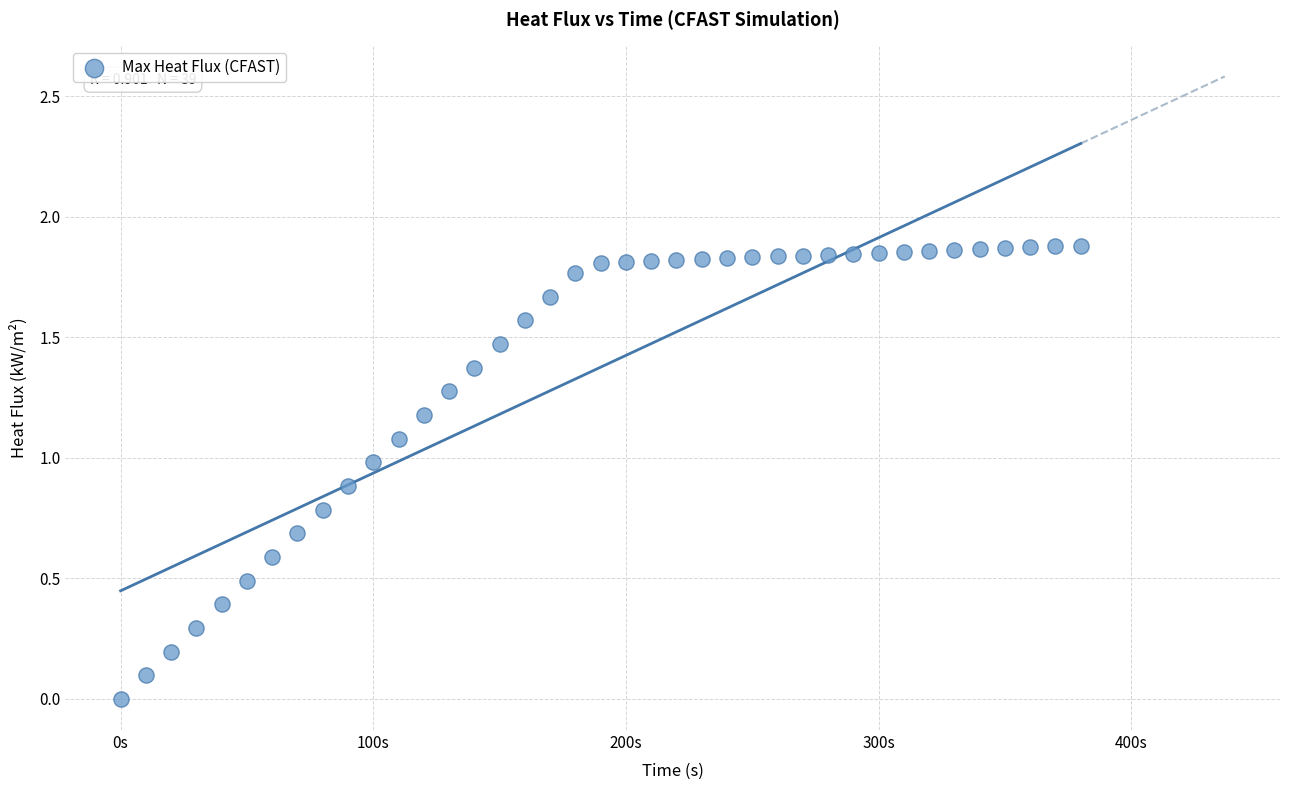

What is the range of X values (max minus min)?

380.0